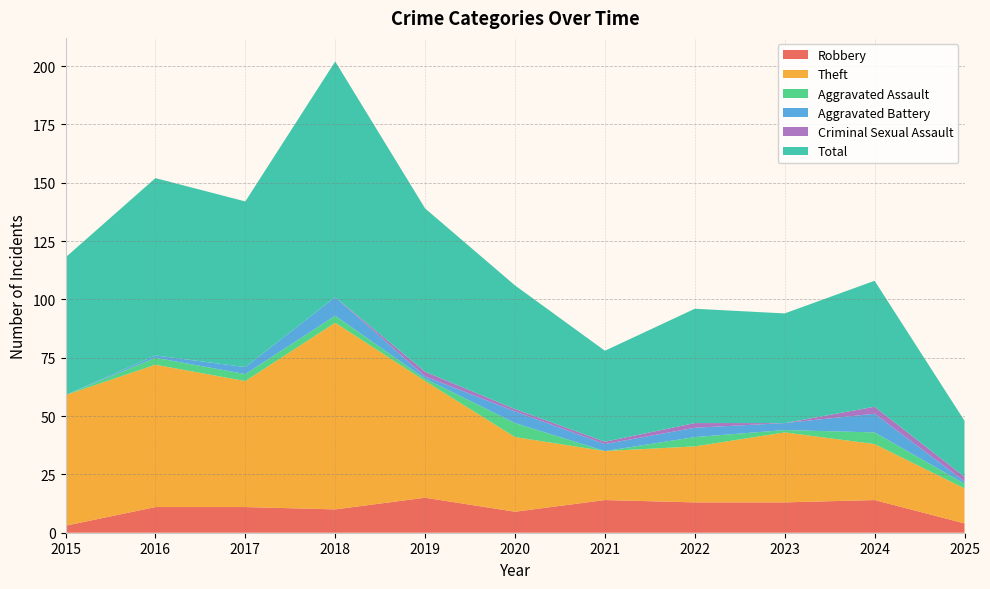

Reading left to right, what are all the values shown in this chart?

Robbery: 2015=3	2016=11	2017=11	2018=10	2019=15	2020=9	2021=14	2022=13	2023=13	2024=14	2025=4
Theft: 2015=56	2016=61	2017=54	2018=80	2019=50	2020=32	2021=21	2022=24	2023=30	2024=24	2025=15
Aggravated Assault: 2015=0	2016=3	2017=3	2018=3	2019=1	2020=6	2021=0	2022=4	2023=1	2024=5	2025=2
Aggravated Battery: 2015=0	2016=1	2017=3	2018=8	2019=1	2020=5	2021=3	2022=4	2023=3	2024=8	2025=1
Criminal Sexual Assault: 2015=0	2016=0	2017=0	2018=0	2019=2	2020=1	2021=1	2022=2	2023=0	2024=3	2025=2
Total: 2015=59	2016=76	2017=71	2018=101	2019=70	2020=53	2021=39	2022=49	2023=47	2024=54	2025=24